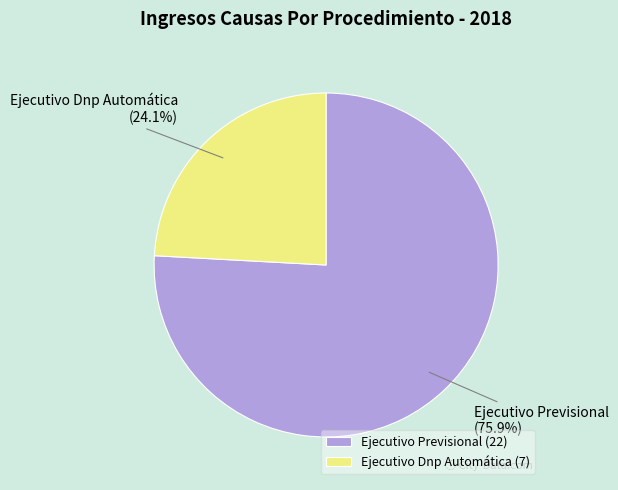

To the nearest percent, what is the difference between the largest and smallest slice percentages?

52%